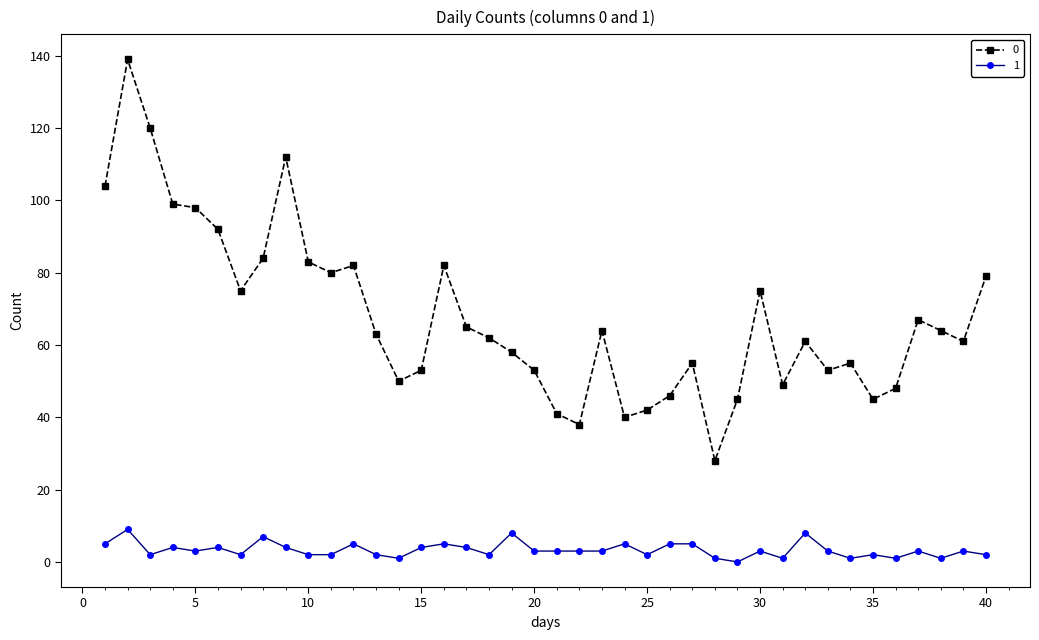

How many lines are shown in the chart?

2